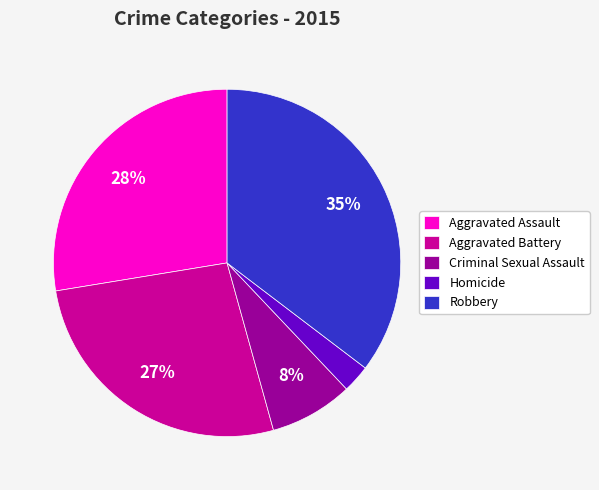

Is it true that Homicide is 3% of the pie?

True